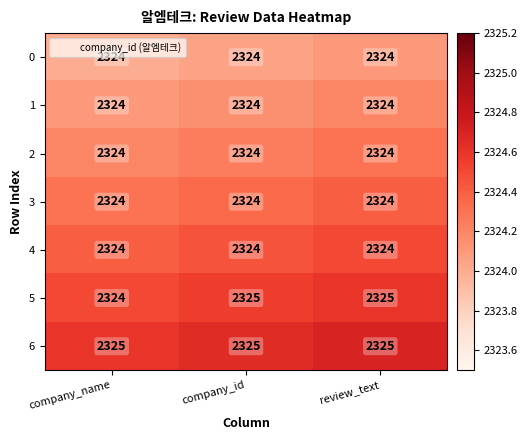

What is the sum of all 0 values?

6972